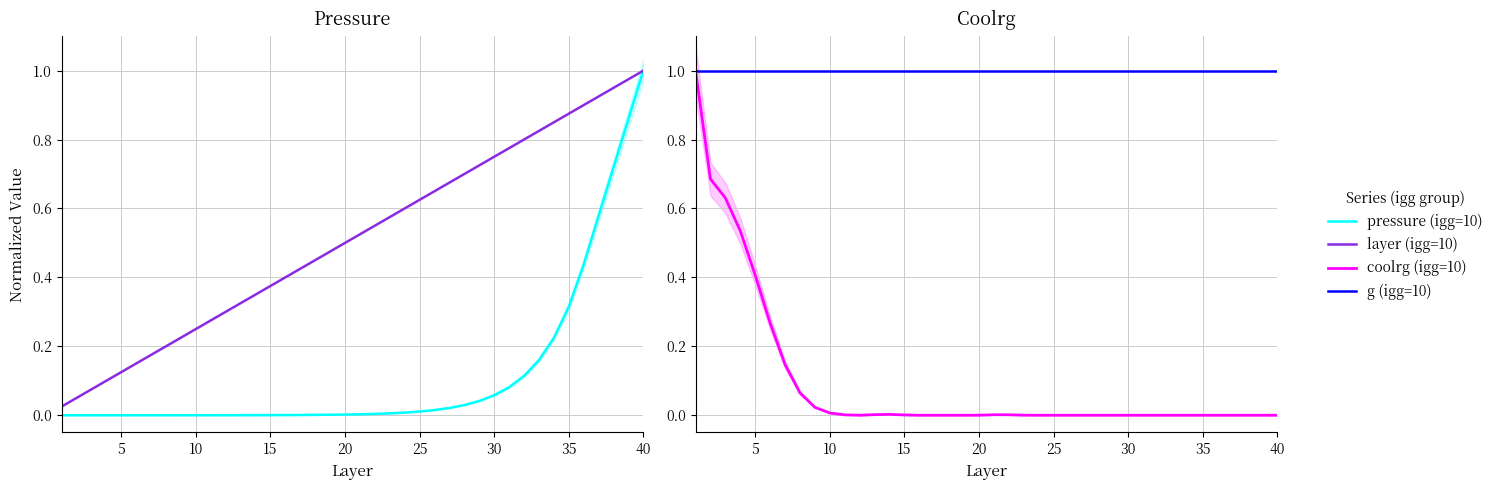

Between 5 and 10, which series saw the biggest shift?

coolrg (igg=10)